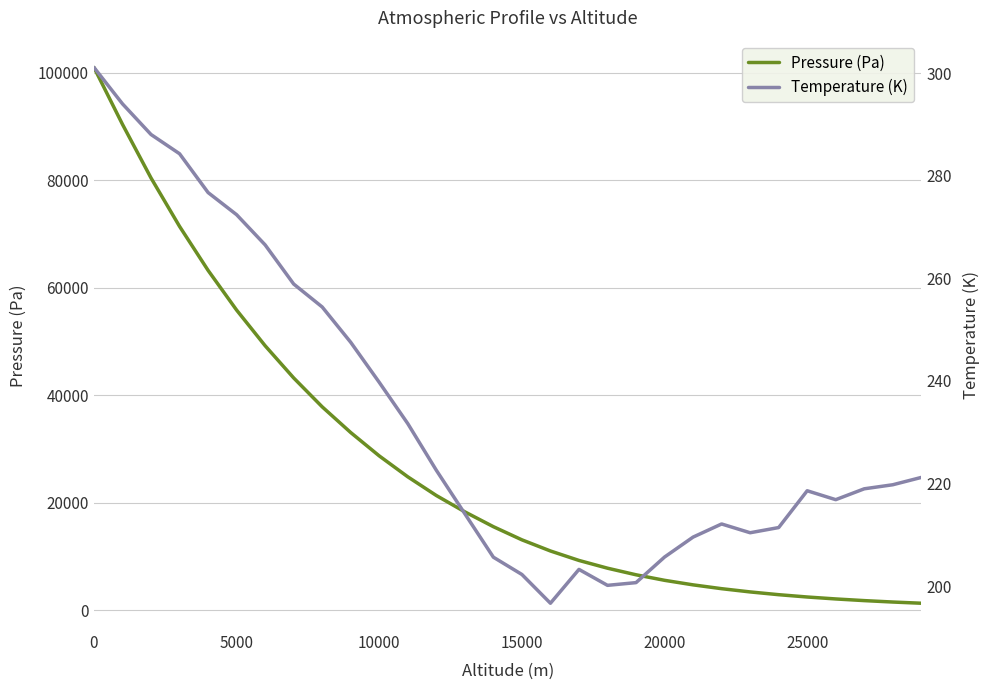

Is it true that Pressure (Pa) equals 3530.4 at 25000?

False